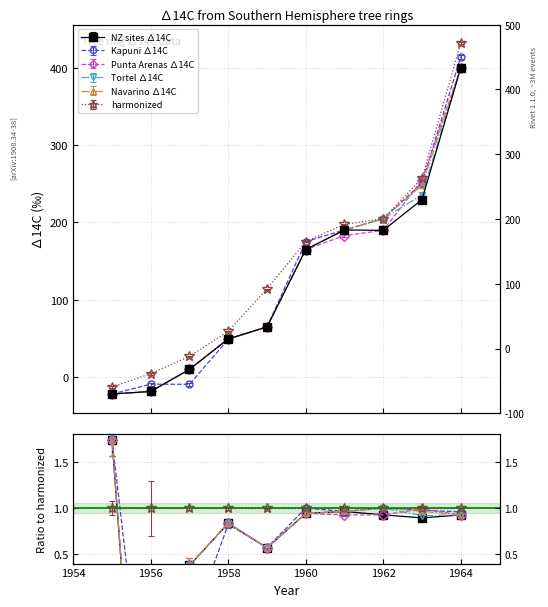

What is the difference between the highest and lowest values at 1958?

10.5